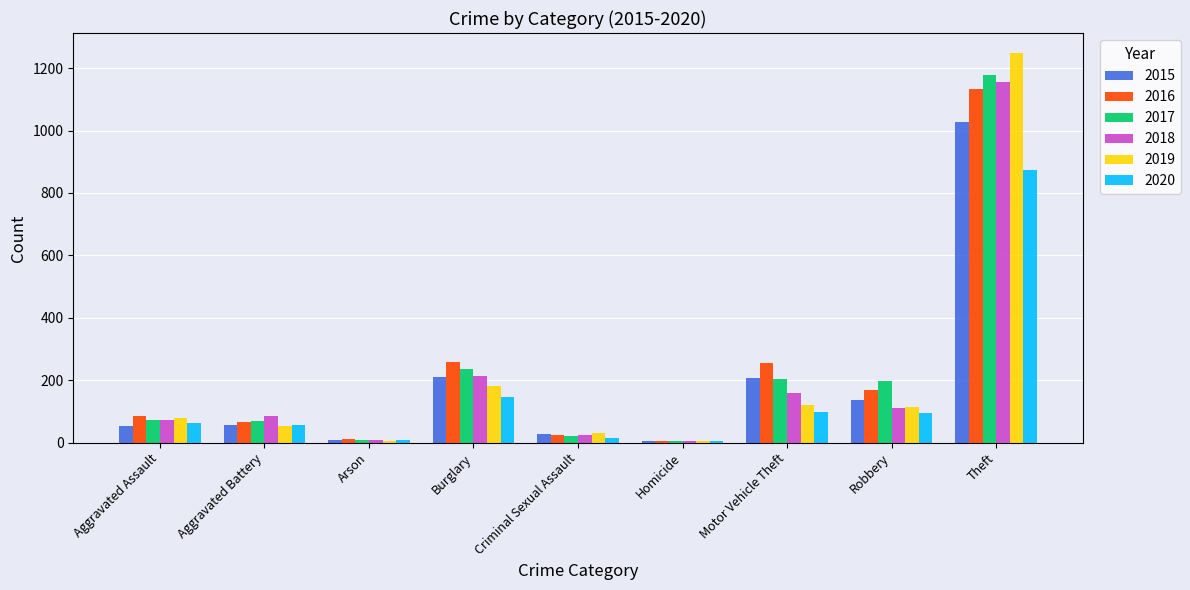

The 2018 series shows 160 at Motor Vehicle Theft. True or false?

True